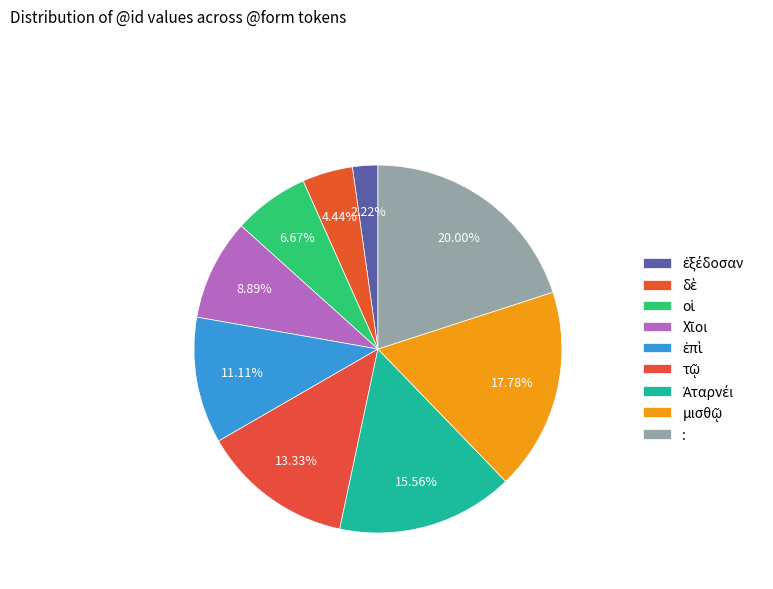

What is the change in value from δὲ to μισθῷ?

+6